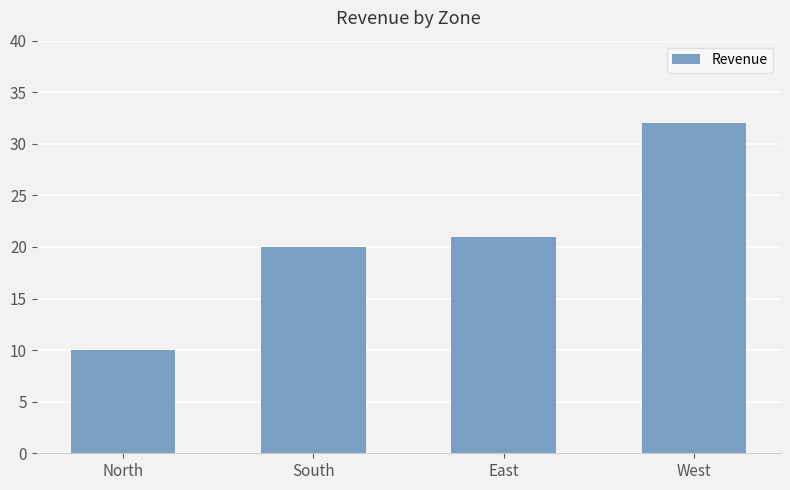

Are the bars grouped side by side (vs. stacked)?

No